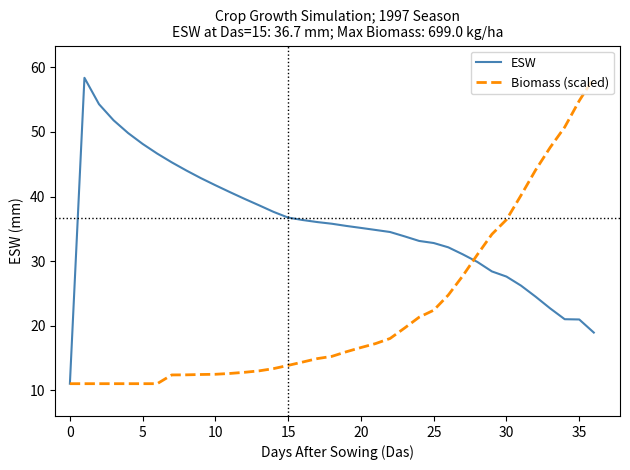

What is the lowest value of the Biomass (scaled) series?

11.0